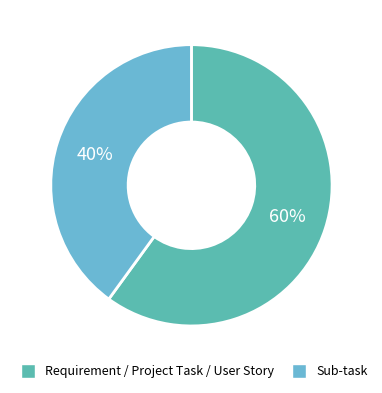

What is the majority slice?

Requirement / Project Task / User Story